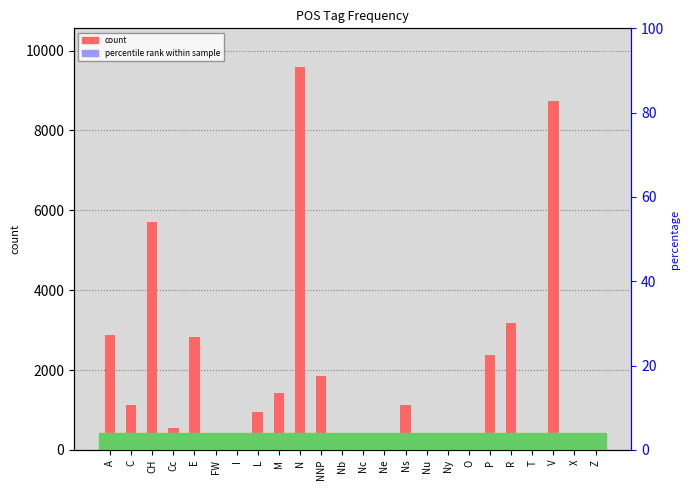

Where is count nearest to the value 4799?

CH